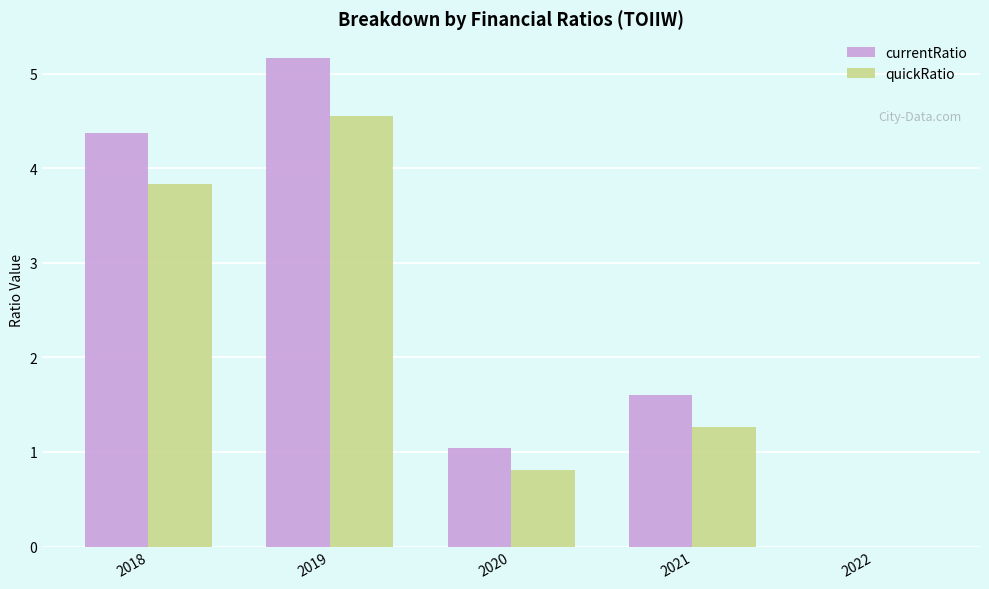

Is it true that quickRatio equals 0.0 at 2022?

True